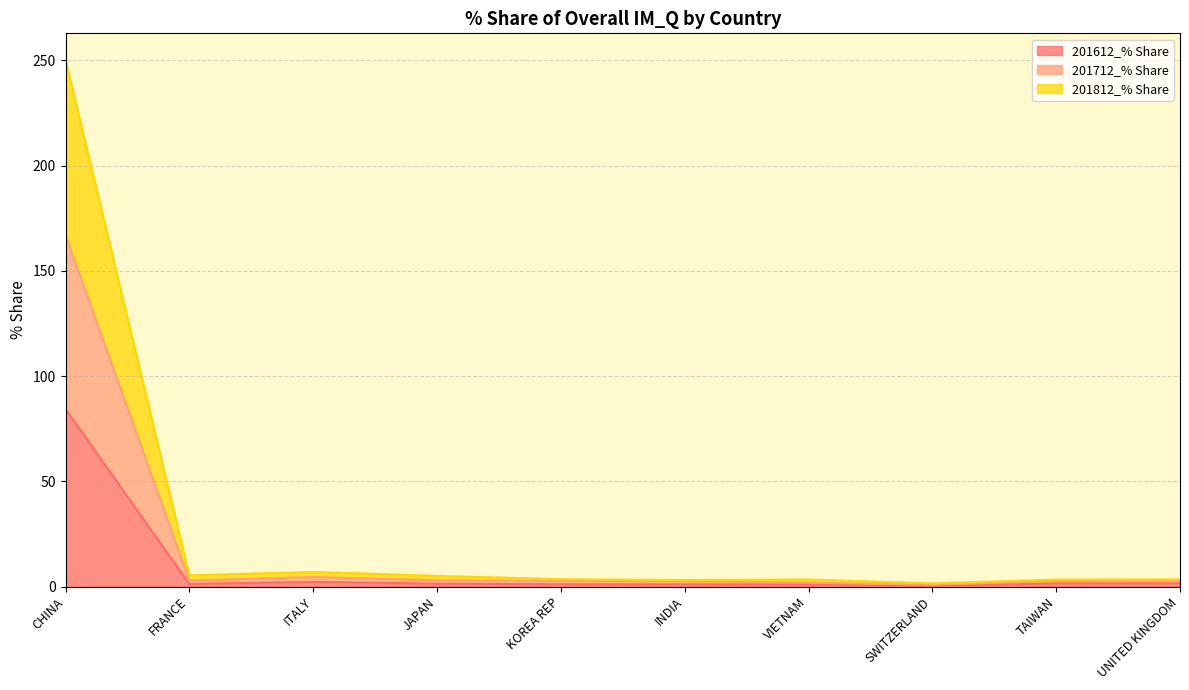

Which category has the lowest value in the 201612_% Share series?

SWITZERLAND